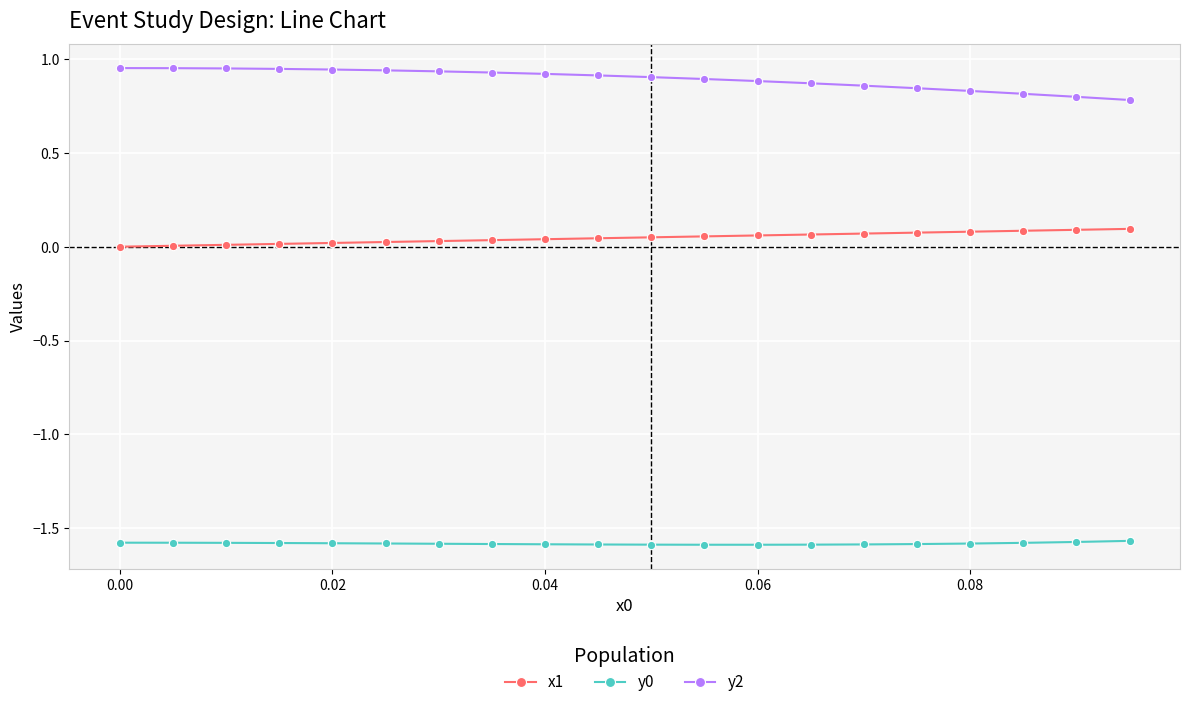

True or false: y0 and y2 cross at least once.

False